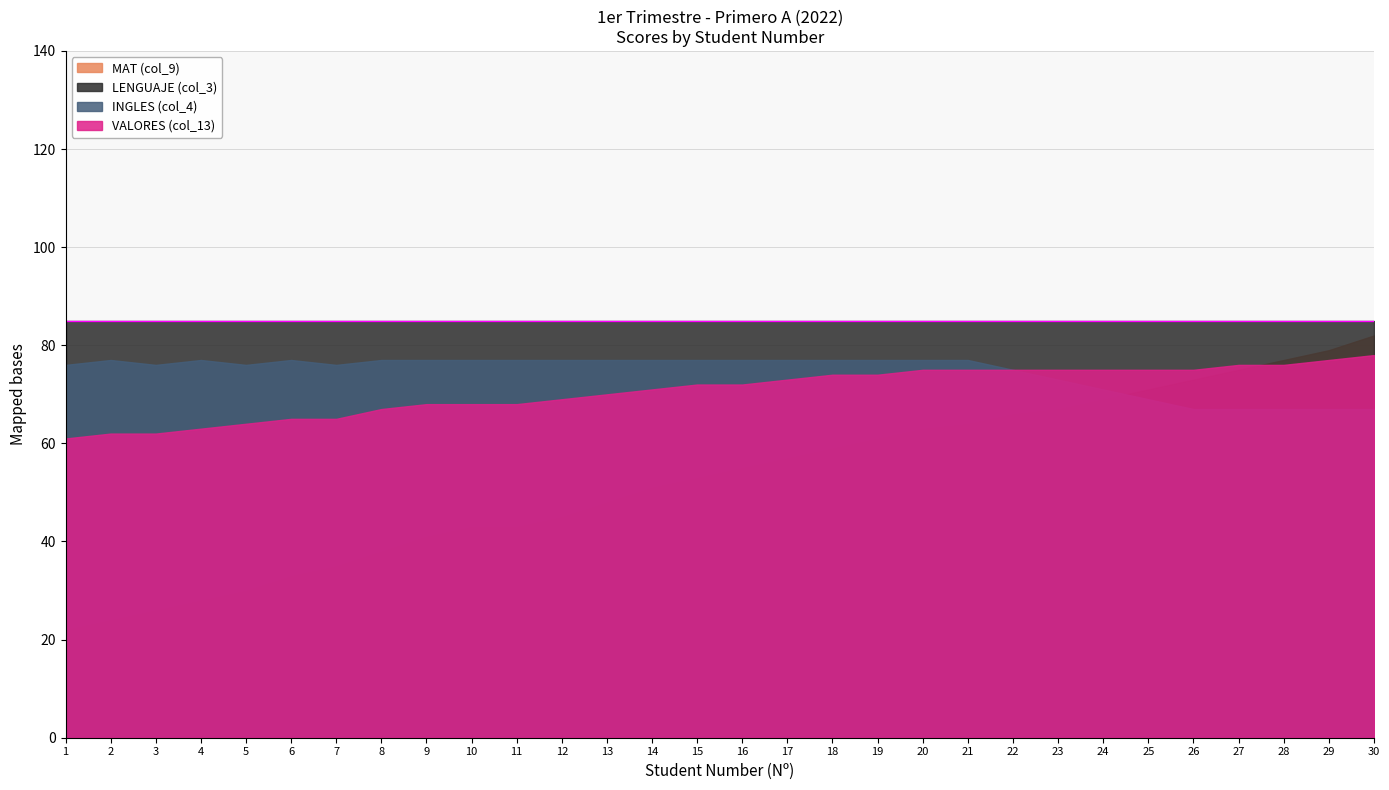

The value of VALORES (col_13) at 8 is 16. True or false?

False